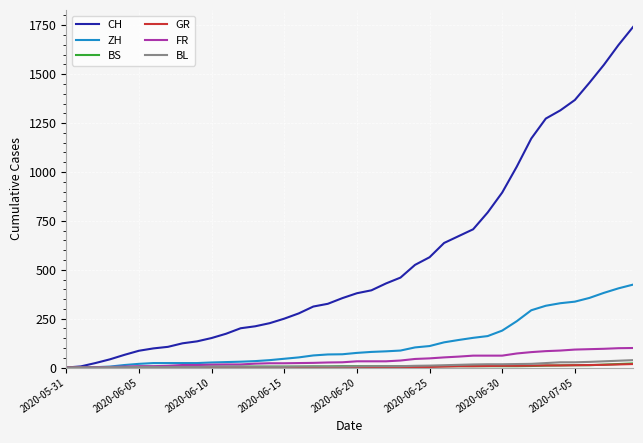

What is the highest value of the ZH series?

424